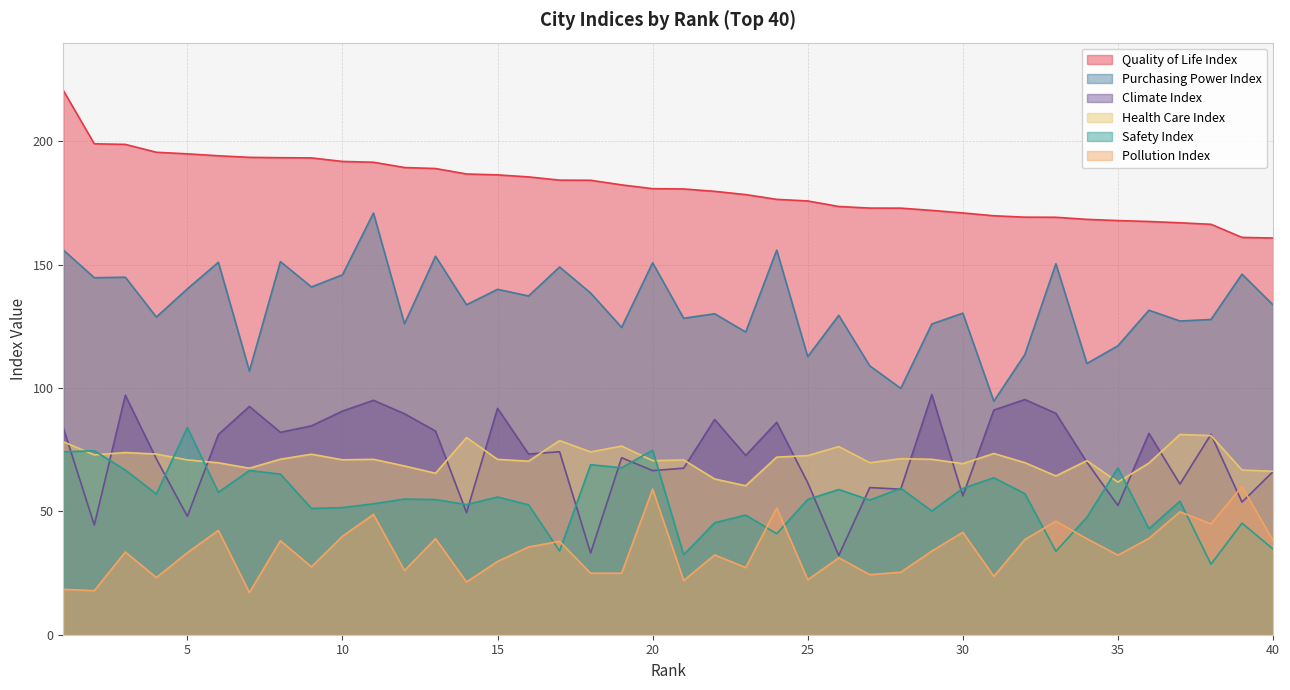

Reading left to right, extract all data points from this chart.

Quality of Life Index: 1=220.6	2=199.0	3=198.8	4=195.6	5=194.9	6=194.1	7=193.5	8=193.3	9=193.3	10=191.8	11=191.5	12=189.4	13=189.0	14=186.8	15=186.4	16=185.6	17=184.3	18=184.2	19=182.3	20=180.8	21=180.7	22=179.7	23=178.4	24=176.5	25=175.8	26=173.6	27=172.9	28=172.9	29=172.0	30=171.0	31=169.8	32=169.2	33=169.2	34=168.4	35=167.9	36=167.5	37=167.0	38=166.4	39=161.1	40=160.8
Purchasing Power Index: 1=156.0	2=144.7	3=144.9	4=128.8	5=140.2	6=151.0	7=106.9	8=151.2	9=141.0	10=145.9	11=170.9	12=126.0	13=153.4	14=133.8	15=140.0	16=137.3	17=149.1	18=138.5	19=124.6	20=150.8	21=128.3	22=130.1	23=122.7	24=155.9	25=112.7	26=129.4	27=109.0	28=99.9	29=126.0	30=130.3	31=94.7	32=113.6	33=150.4	34=109.9	35=117.1	36=131.5	37=127.2	38=127.8	39=146.2	40=133.7
Safety Index: 1=74.1	2=74.6	3=66.8	4=57.0	5=84.0	6=57.7	7=66.6	8=65.1	9=51.2	10=51.5	11=53.1	12=55.0	13=54.8	14=52.8	15=55.8	16=52.7	17=34.0	18=68.9	19=67.7	20=74.8	21=32.4	22=45.4	23=48.5	24=40.9	25=54.8	26=58.9	27=54.6	28=59.4	29=50.1	30=59.3	31=63.6	32=57.2	33=33.8	34=47.6	35=67.6	36=43.0	37=54.1	38=28.6	39=45.2	40=34.8
Health Care Index: 1=78.2	2=72.9	3=73.8	4=73.2	5=70.8	6=69.7	7=67.5	8=71.1	9=73.2	10=70.9	11=71.1	12=68.4	13=65.4	14=79.9	15=71.1	16=70.3	17=78.7	18=74.1	19=76.5	20=70.6	21=70.8	22=63.1	23=60.4	24=72.0	25=72.6	26=76.3	27=69.7	28=71.3	29=71.1	30=69.3	31=73.5	32=69.7	33=64.4	34=70.5	35=61.9	36=69.6	37=81.2	38=80.7	39=66.8	40=66.2
Pollution Index: 1=18.4	2=17.9	3=33.5	4=23.2	5=33.2	6=42.3	7=17.1	8=38.1	9=27.5	10=39.9	11=48.8	12=26.0	13=39.0	14=21.4	15=29.7	16=35.6	17=37.9	18=24.9	19=24.9	20=59.0	21=22.0	22=32.3	23=27.2	24=51.4	25=22.3	26=31.2	27=24.4	28=25.3	29=33.9	30=41.5	31=23.7	32=38.6	33=46.0	34=38.9	35=32.2	36=39.0	37=49.8	38=44.9	39=60.1	40=38.2
Climate Index: 1=83.9	2=44.5	3=97.1	4=71.3	5=48.0	6=81.2	7=92.5	8=82.0	9=84.7	10=90.6	11=95.0	12=89.6	13=82.6	14=49.5	15=91.8	16=73.2	17=74.2	18=33.1	19=71.7	20=66.5	21=67.5	22=87.2	23=72.7	24=86.1	25=61.6	26=32.1	27=59.6	28=59.0	29=97.3	30=56.3	31=91.1	32=95.3	33=89.7	34=69.9	35=52.4	36=81.6	37=61.1	38=81.2	39=53.8	40=66.1